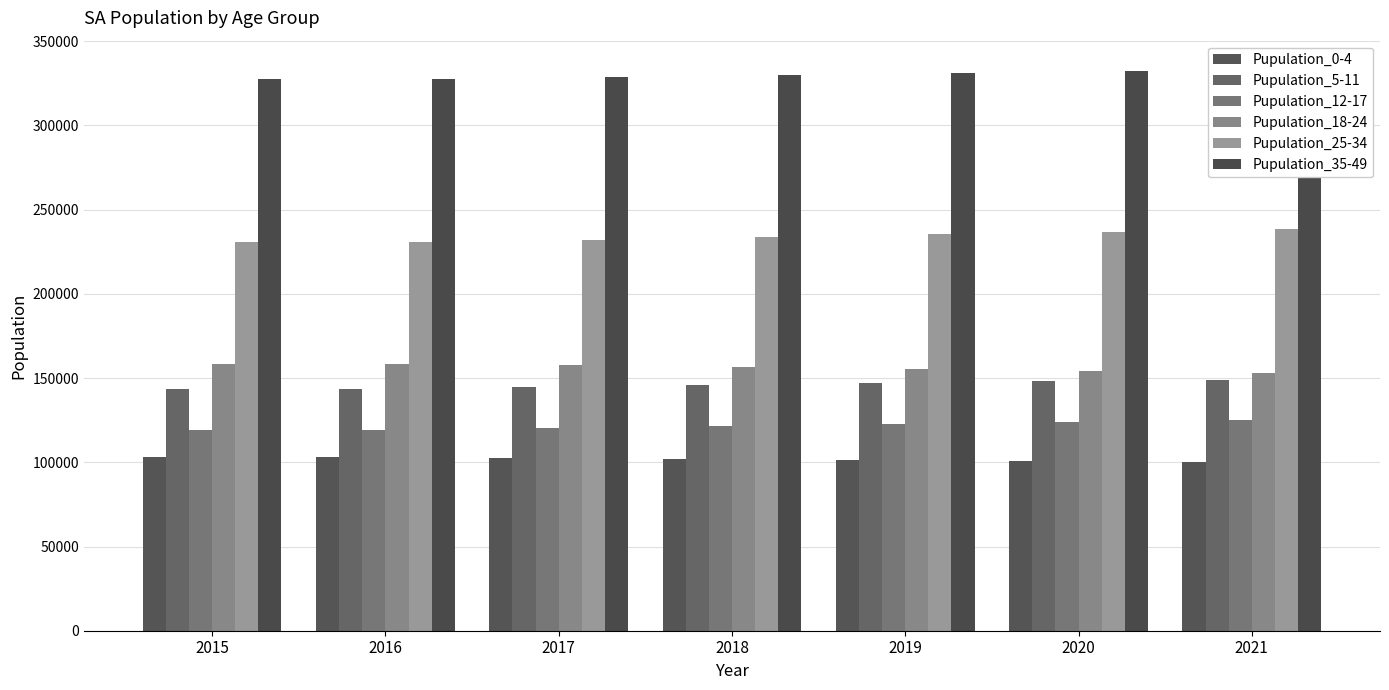

What are all the series names shown in the legend?

Pupulation_0-4, Pupulation_5-11, Pupulation_12-17, Pupulation_18-24, Pupulation_25-34, Pupulation_35-49